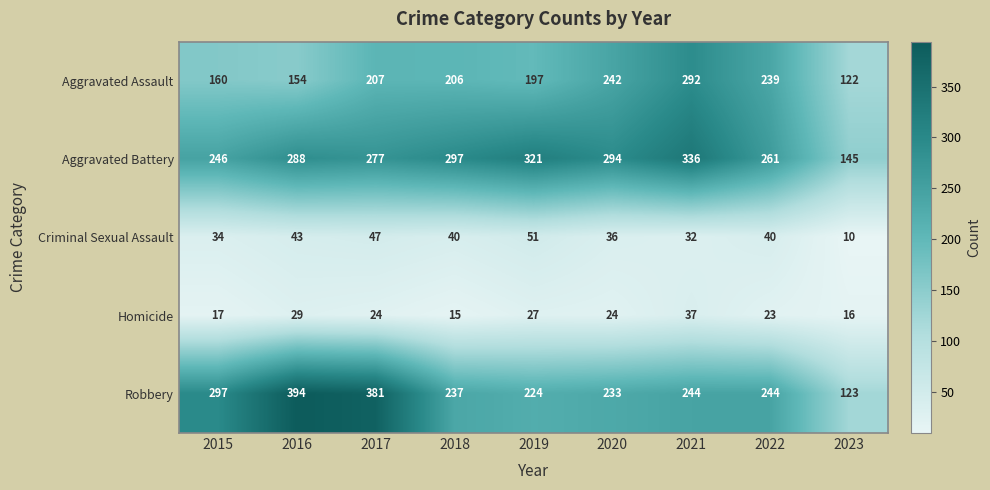

At 2017, list the series in order from largest to smallest.

Robbery, Aggravated Battery, Aggravated Assault, Criminal Sexual Assault, Homicide